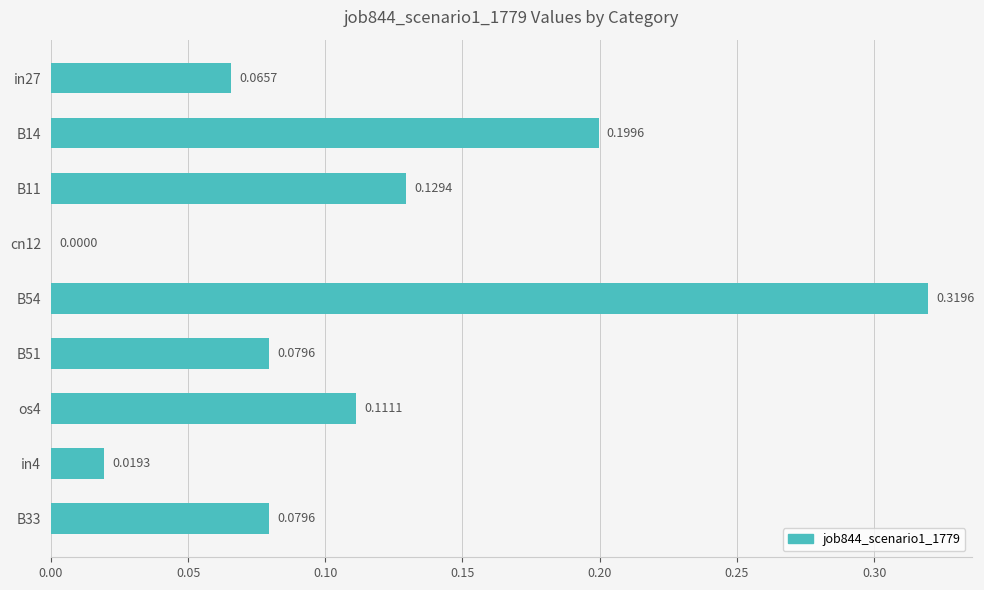

Between in4 and cn12, which is larger?

in4